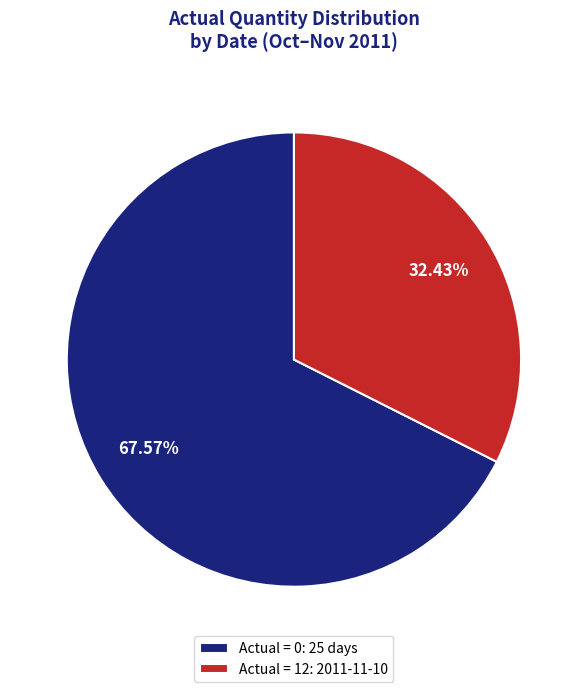

Count the number of slices in the pie.

2